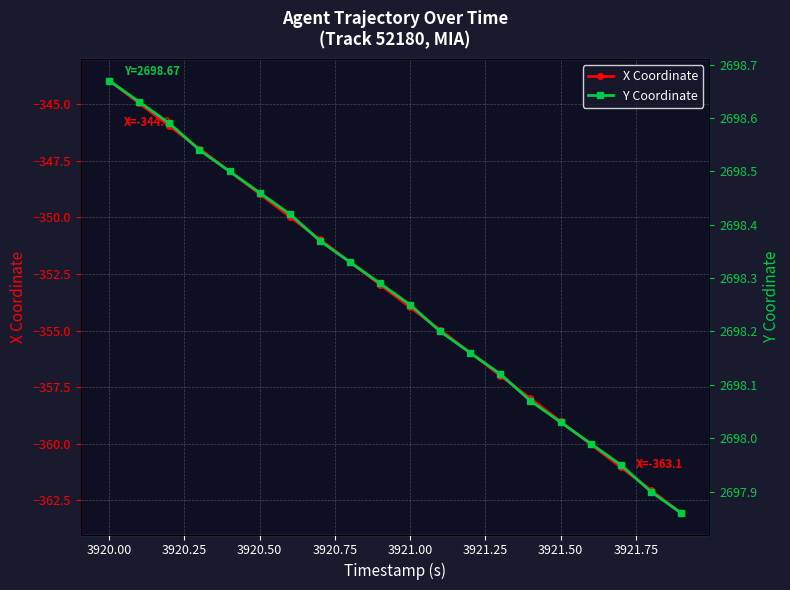

What is the lowest value of the X Coordinate series?

-363.1